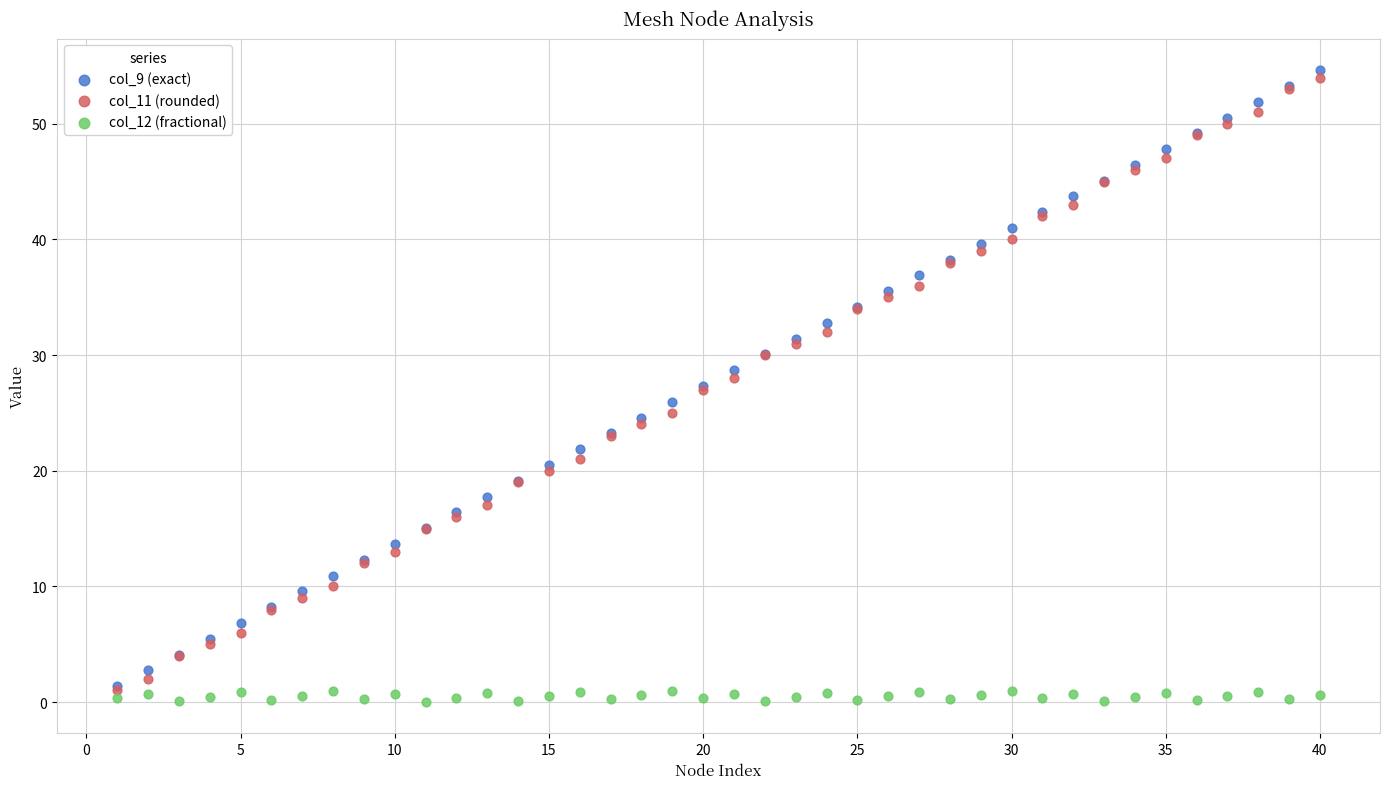

Which series contains the lowest Y value?

col_12 (fractional)